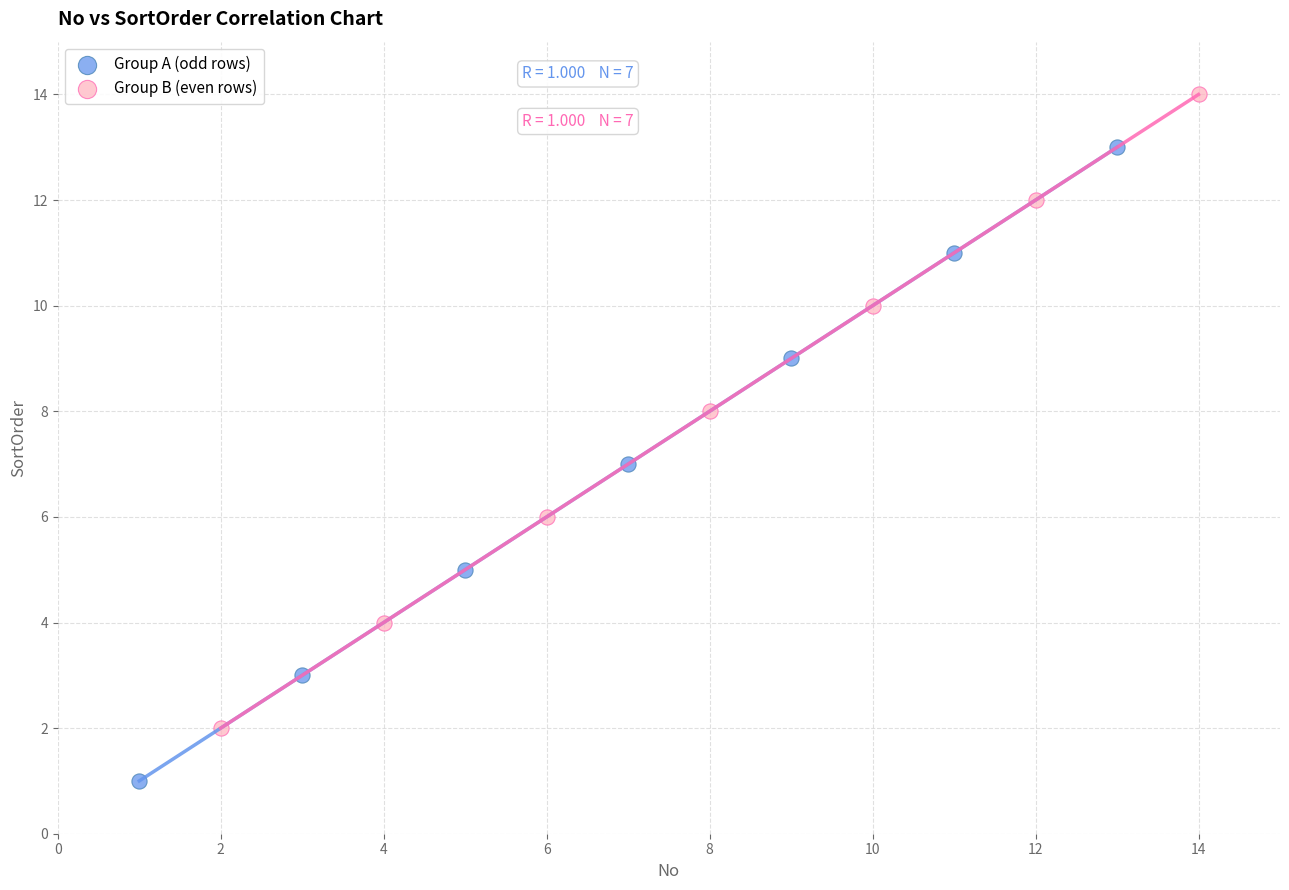

Which series contains the highest Y value?

Group B (even rows)